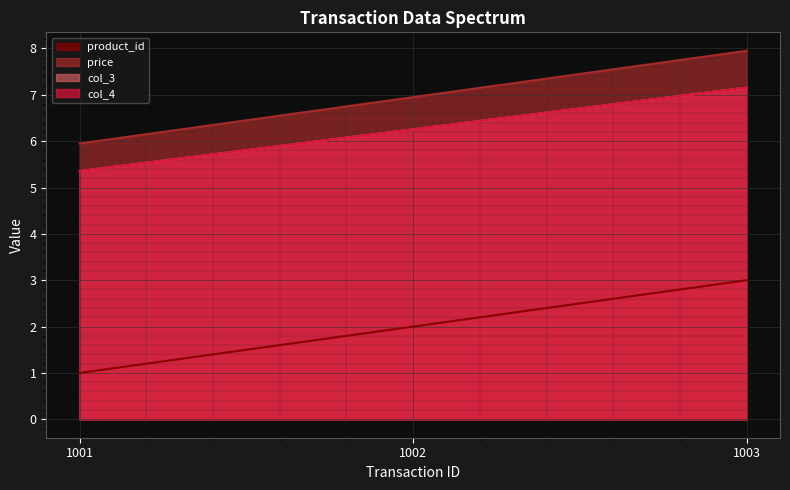

What is the difference between the maximum and minimum values in the product_id series?

2.0